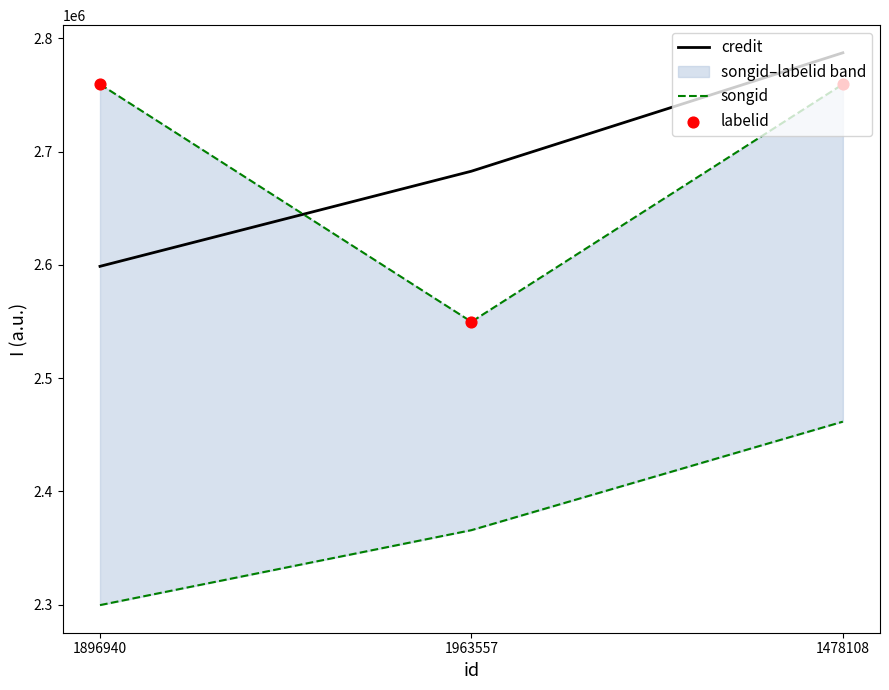

Which series contains the lowest Y value?

songid